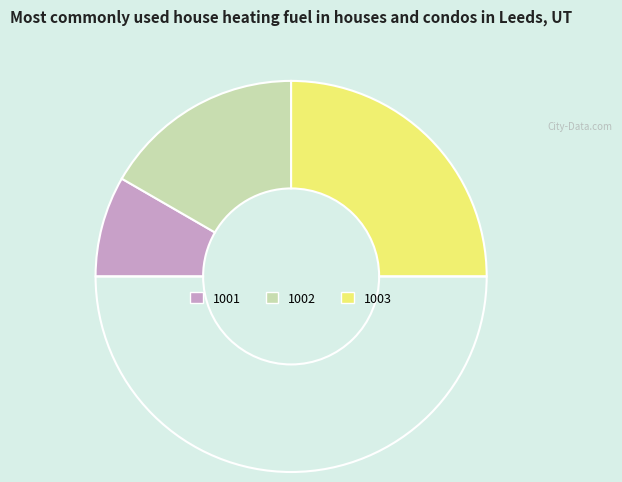

Count the number of slices in the pie.

4